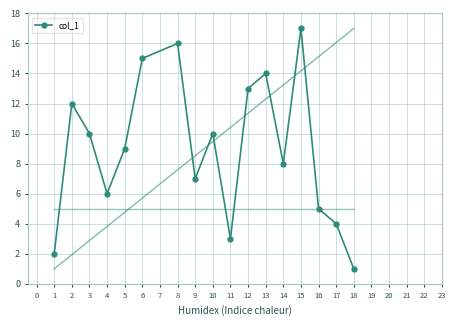

What is the difference between the values at 5 and 4?

3